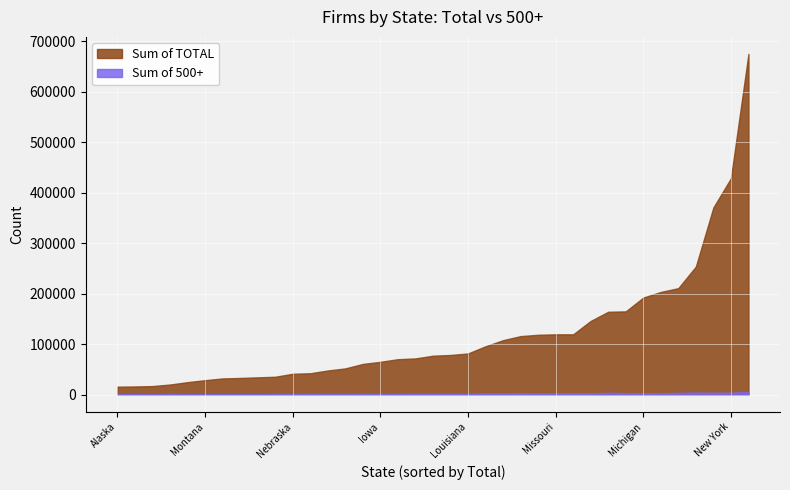

What is the spread (max minus min) of values at Nebraska?

40177